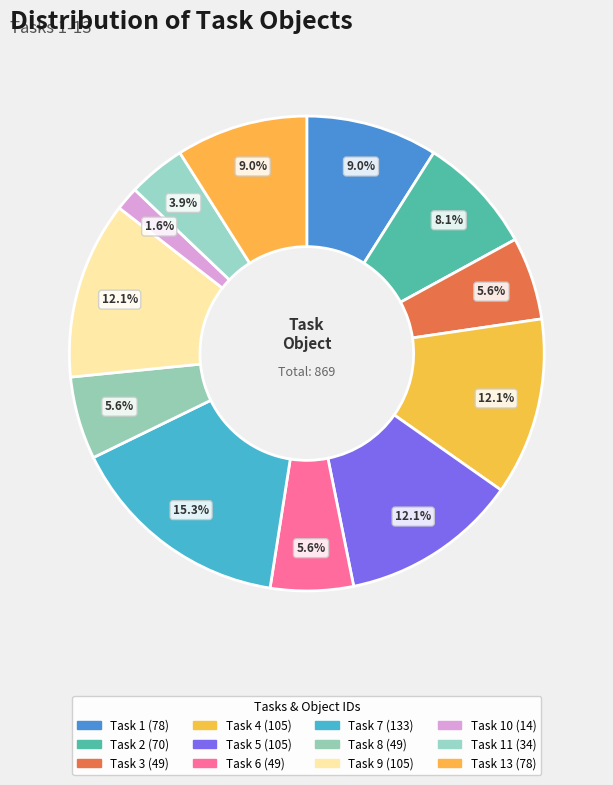

Count the number of slices in the pie.

12